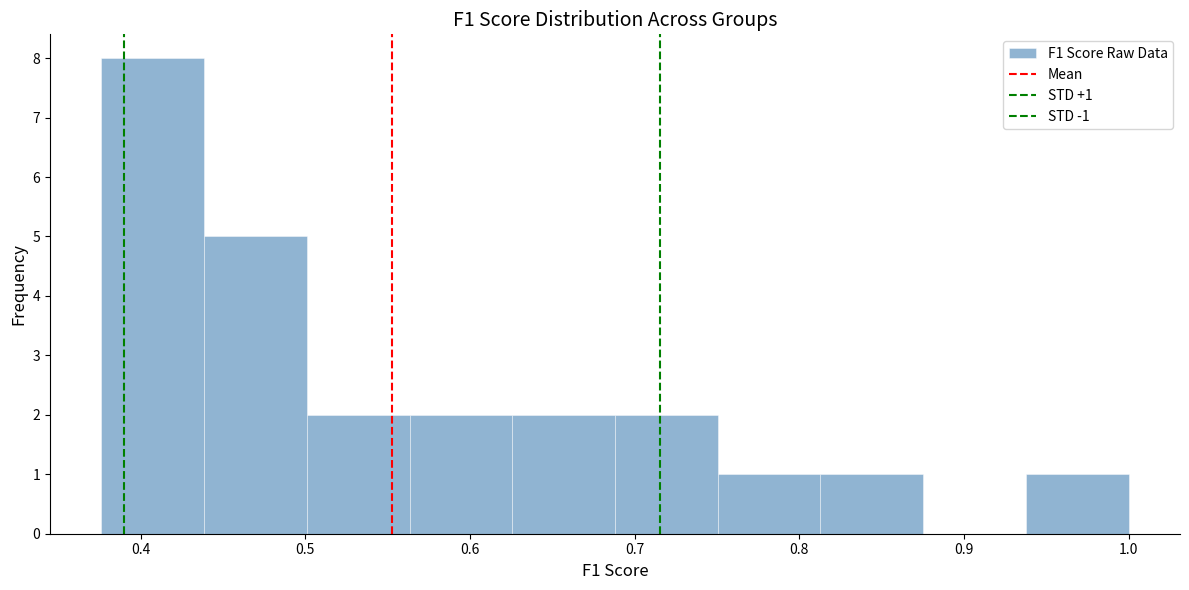

Which range on the x-axis has the tallest bar?

0.38 to 0.44